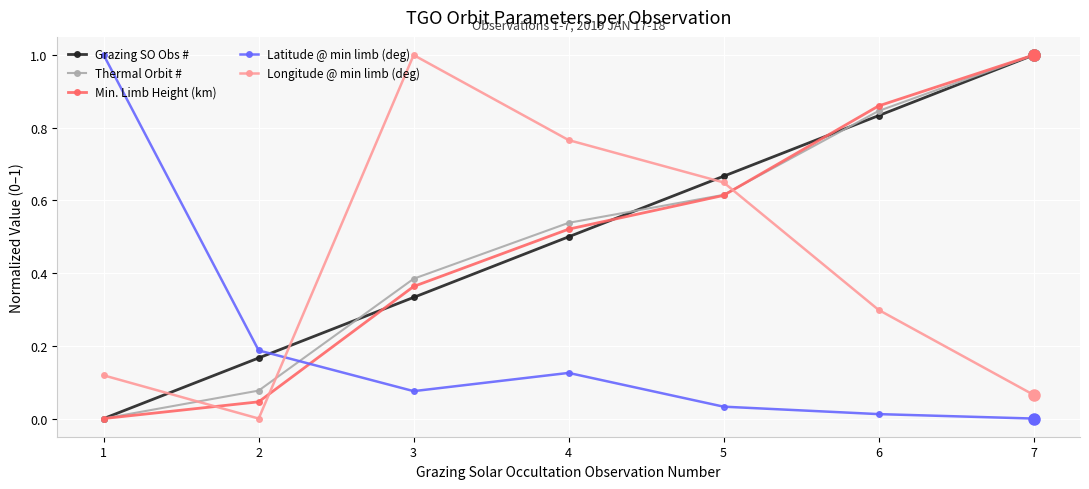

Which series changed the most between 4 and 7?

Longitude @ min limb (deg)